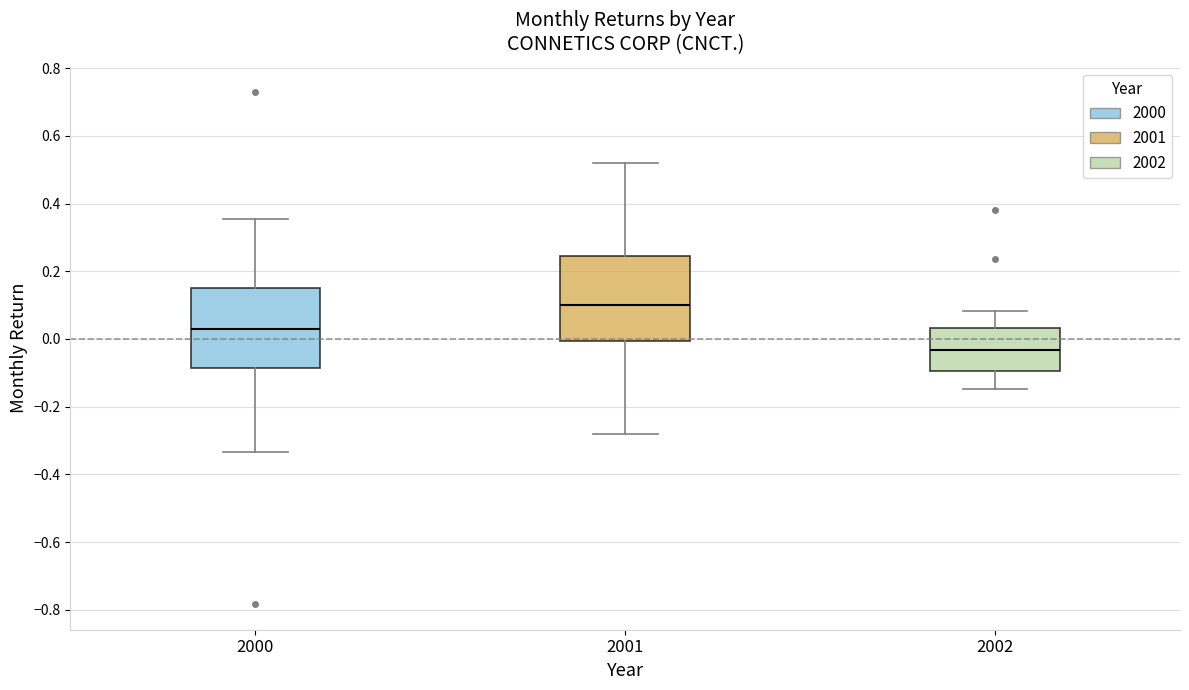

Which box has the lowest median line?

2002